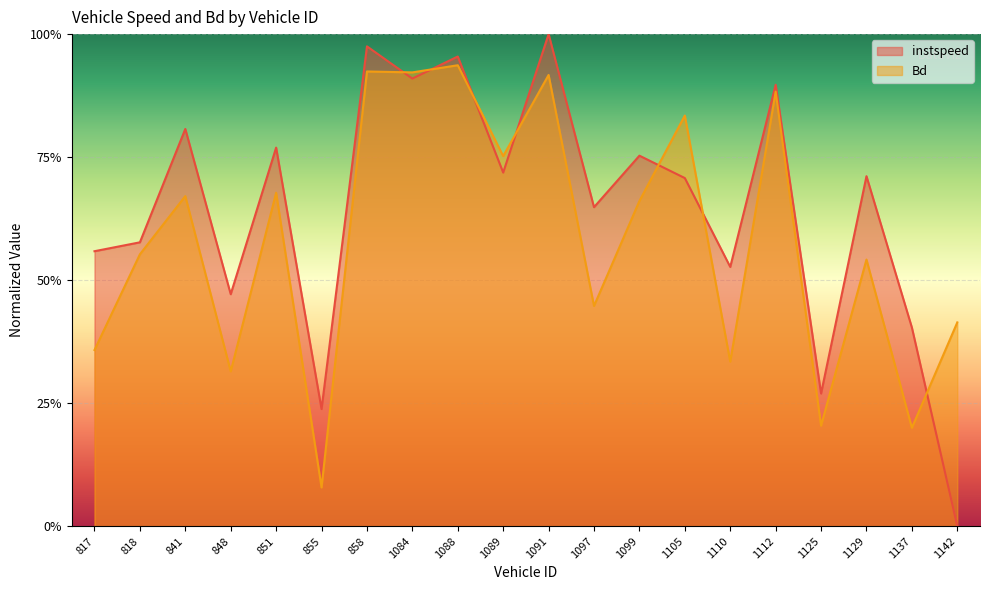

True or false: Bd has a value of 0.9 at 1112.

True